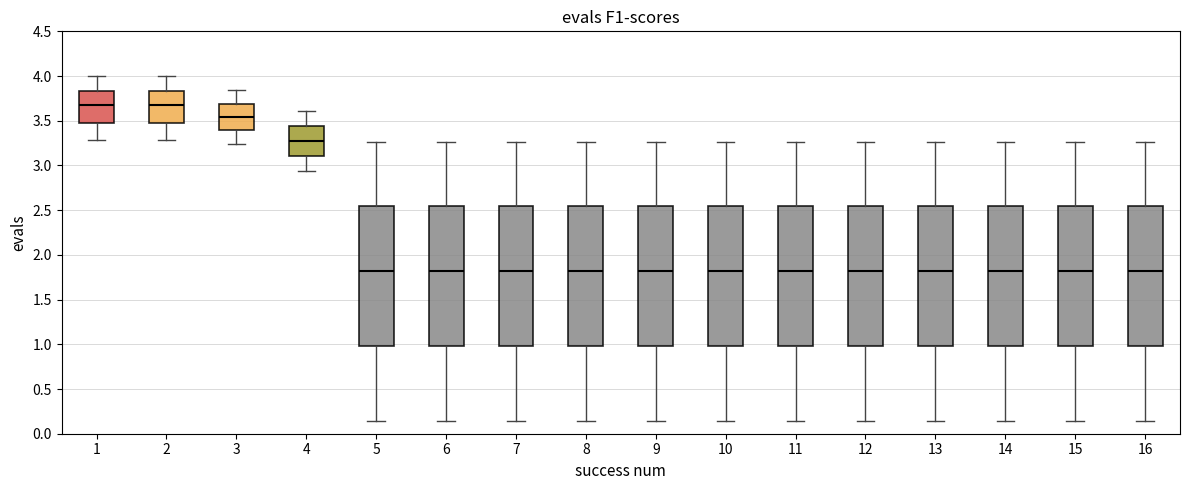

Reading left to right, transcribe this box plot: for each box, give where its median line is, the range the box spans, and where its two whiskers end, as read against the y-axis. The values are not printed on the chart, so give them approximately, as read against the axis.

1: median 3.65, box 3.50 to 3.85, whiskers 3.30 to 4.00
2: median 3.65, box 3.50 to 3.85, whiskers 3.30 to 4.00
3: median 3.55, box 3.40 to 3.70, whiskers 3.25 to 3.85
4: median 3.25, box 3.10 to 3.45, whiskers 2.95 to 3.60
5: median 1.80, box 1.00 to 2.55, whiskers 0.15 to 3.25
6: median 1.80, box 1.00 to 2.55, whiskers 0.15 to 3.25
7: median 1.80, box 1.00 to 2.55, whiskers 0.15 to 3.25
8: median 1.80, box 1.00 to 2.55, whiskers 0.15 to 3.25
9: median 1.80, box 1.00 to 2.55, whiskers 0.15 to 3.25
10: median 1.80, box 1.00 to 2.55, whiskers 0.15 to 3.25
11: median 1.80, box 1.00 to 2.55, whiskers 0.15 to 3.25
12: median 1.80, box 1.00 to 2.55, whiskers 0.15 to 3.25
13: median 1.80, box 1.00 to 2.55, whiskers 0.15 to 3.25
14: median 1.80, box 1.00 to 2.55, whiskers 0.15 to 3.25
15: median 1.80, box 1.00 to 2.55, whiskers 0.15 to 3.25
16: median 1.80, box 1.00 to 2.55, whiskers 0.15 to 3.25